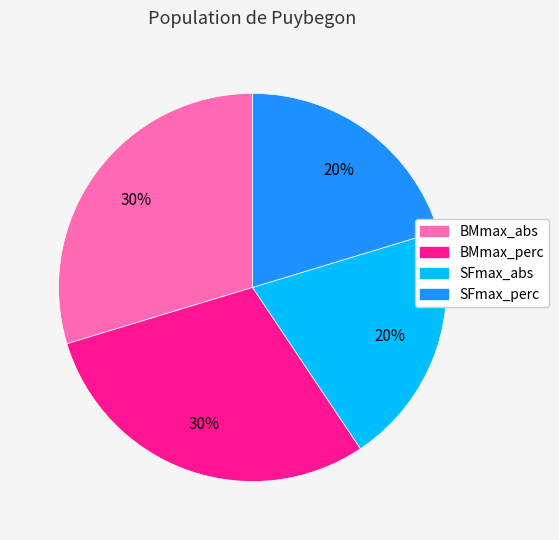

Is the sum of SFmax_perc and SFmax_abs greater than half?

No